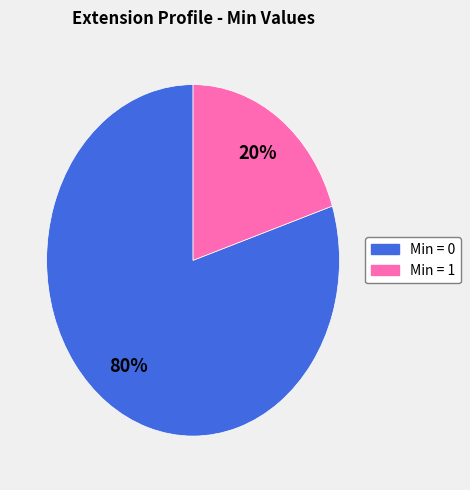

To the nearest percent, what is the difference between the largest and smallest slice percentages?

60%